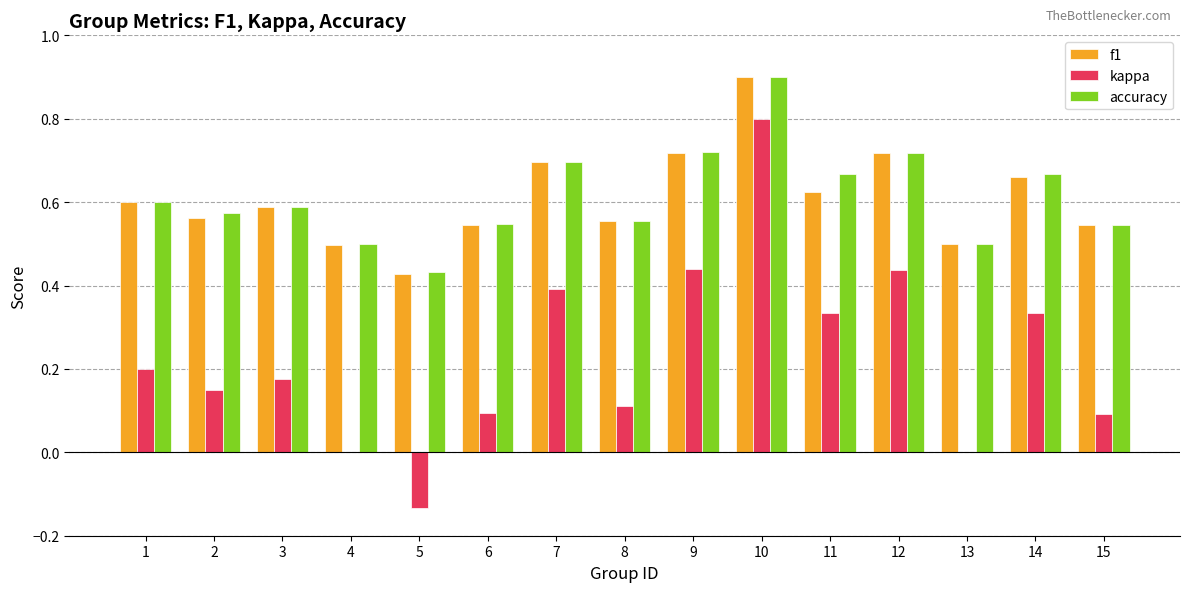

Between 14 and 15, which series saw the biggest shift?

kappa